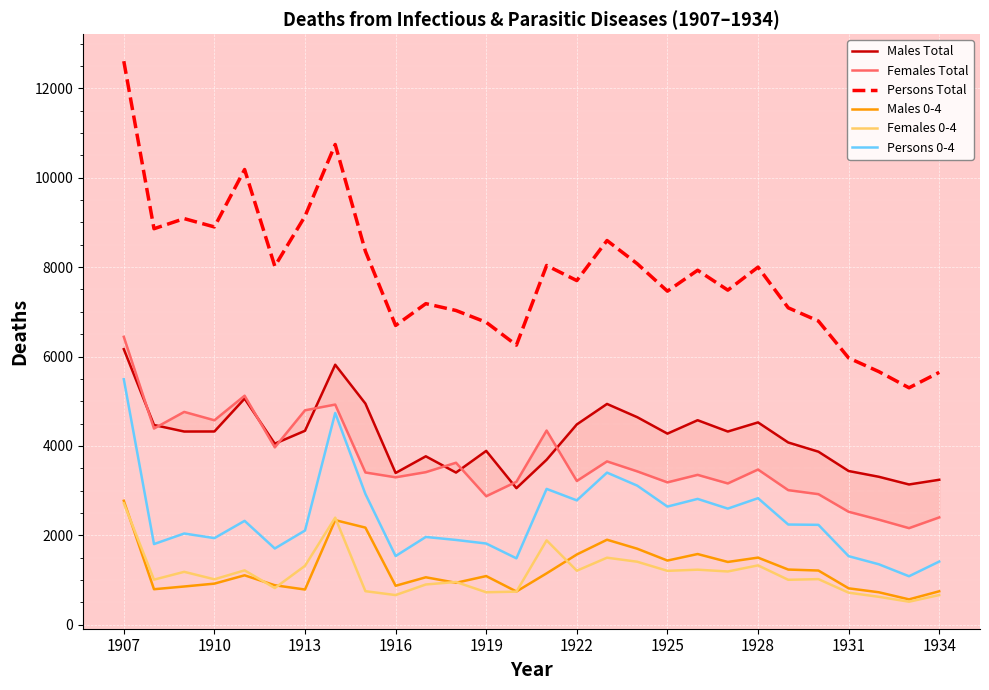

How many categories are shown in the chart?

28